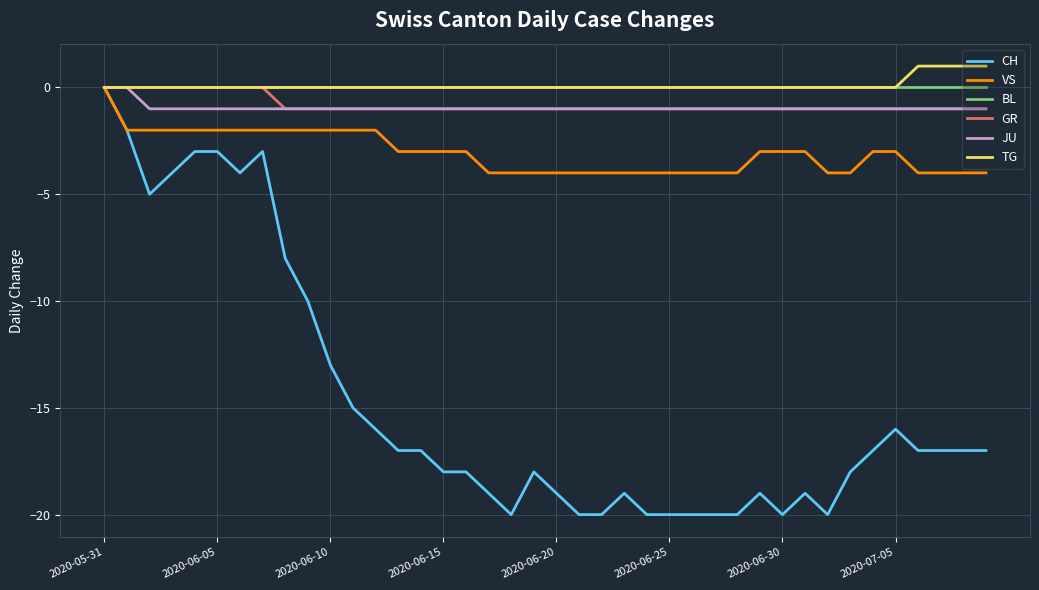

Is this an area chart (filled region under the line)?

No